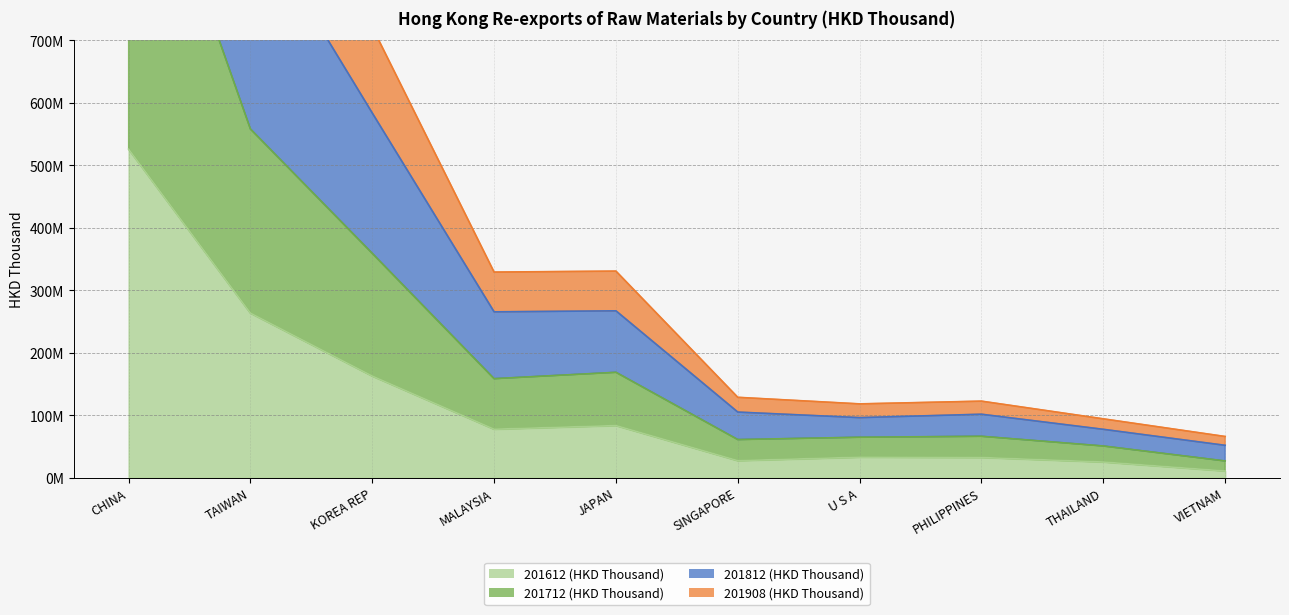

The 201908 (HKD Thousand) series shows 904715624.9 at TAIWAN. True or false?

True